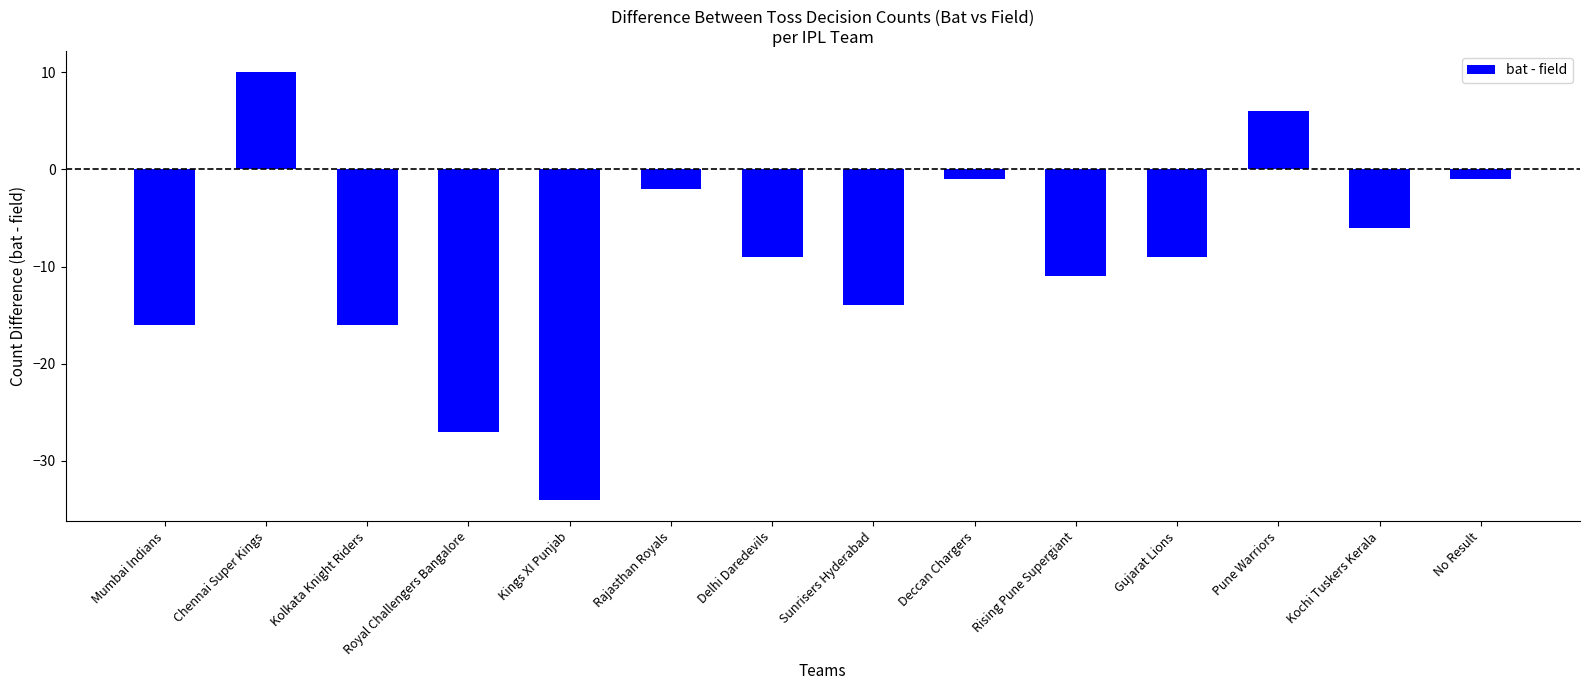

Reading left to right, transcribe all the data shown in this chart.

Mumbai Indians=-16	Chennai Super Kings=10	Kolkata Knight Riders=-16	Royal Challengers Bangalore=-27	Kings XI Punjab=-34	Rajasthan Royals=-2	Delhi Daredevils=-9	Sunrisers Hyderabad=-14	Deccan Chargers=-1	Rising Pune Supergiant=-11	Gujarat Lions=-9	Pune Warriors=6	Kochi Tuskers Kerala=-6	No Result=-1